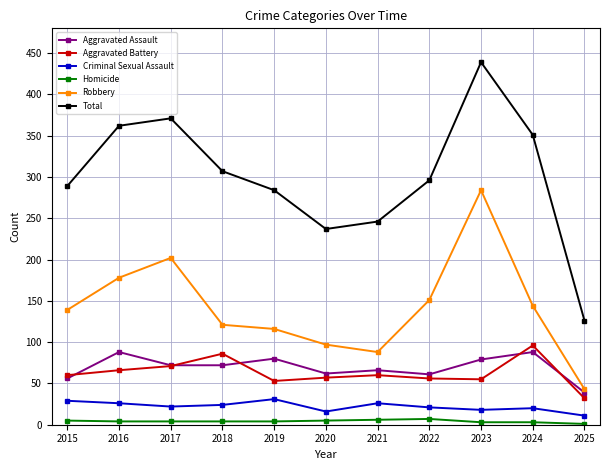

How many interior local peaks does the Aggravated Assault series have?

4